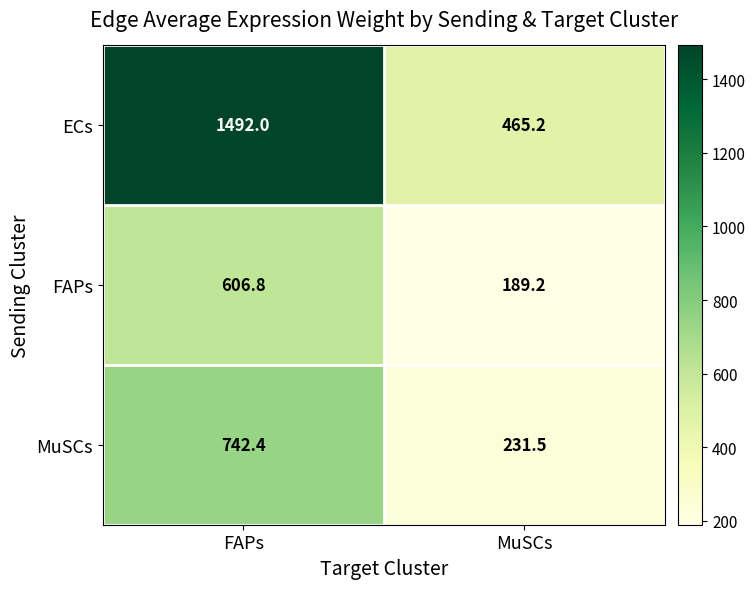

Which label corresponds to the largest value in the chart?

FAPs